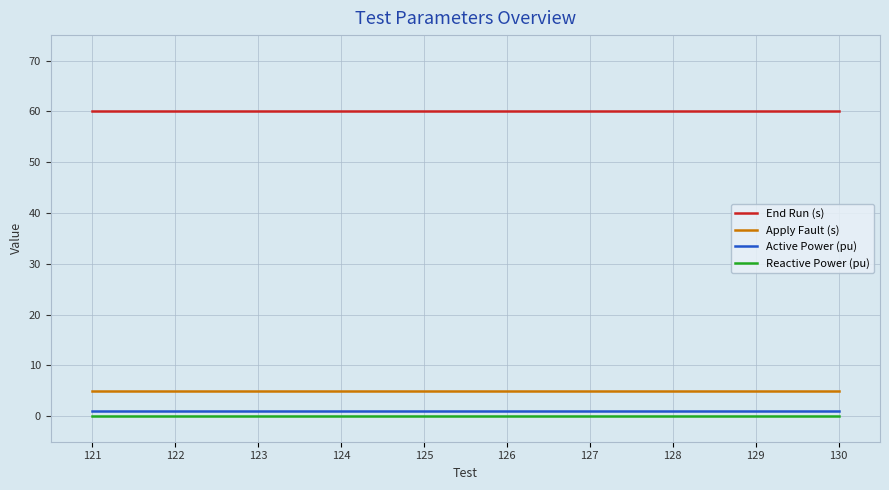

True or false: Apply Fault (s) and End Run (s) intersect in this chart.

False